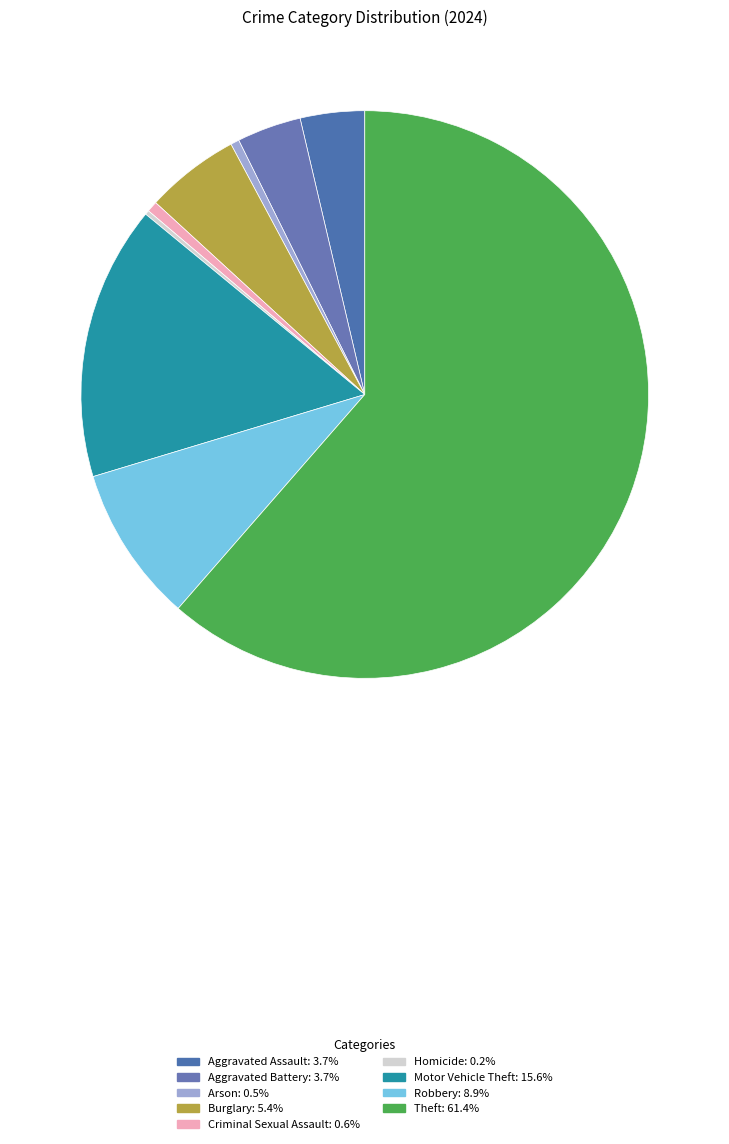

Which category accounts for the majority?

Theft